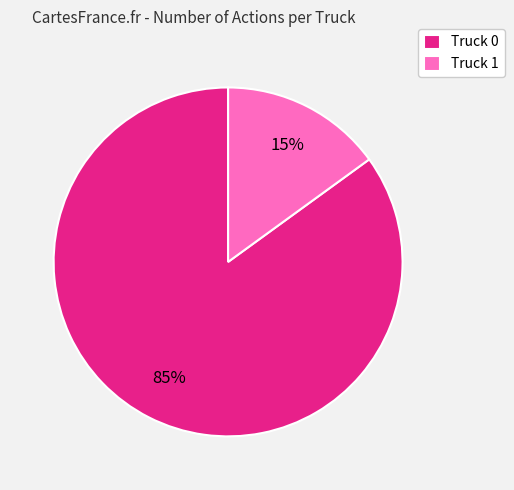

To the nearest percent, what is the difference between the largest and smallest slice percentages?

70%